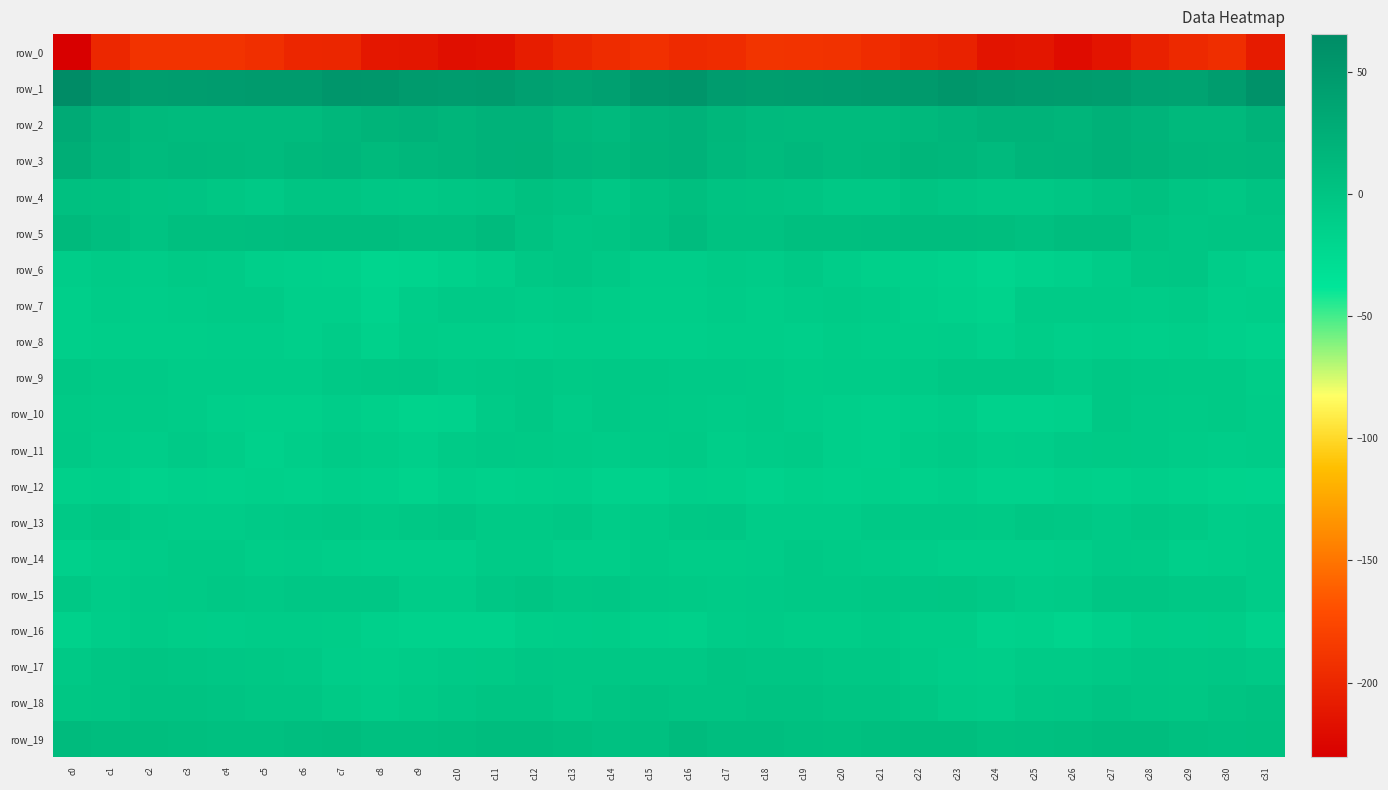

At which label does row_8 first exceed -11?

c4